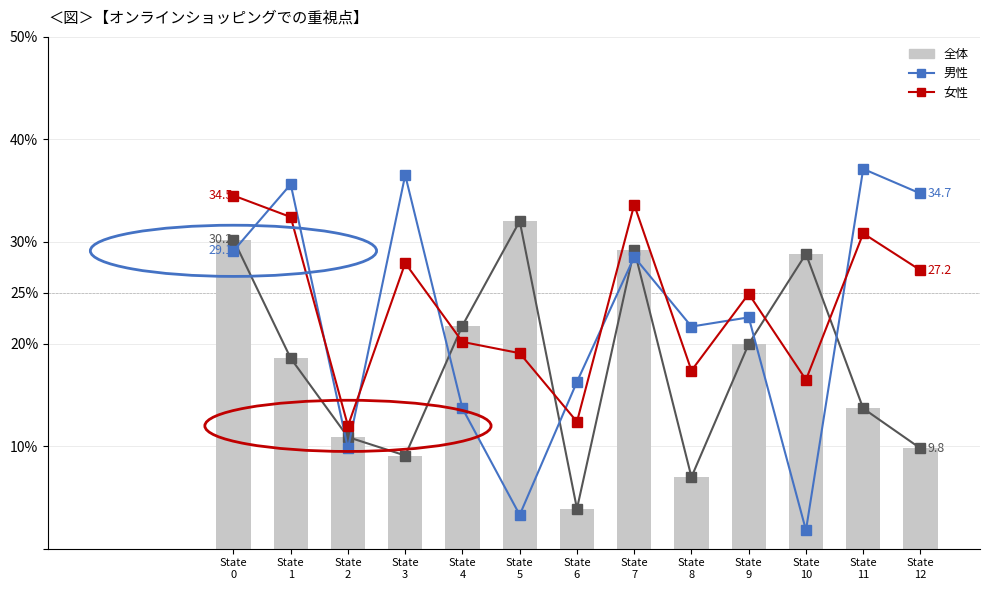

What value does the 全体_line series have at State
4?

21.8